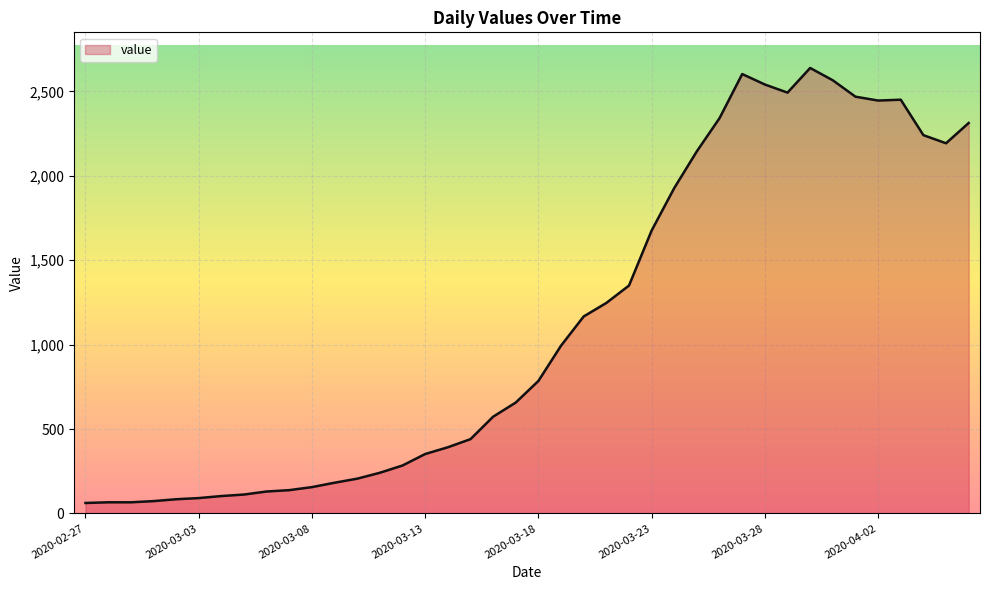

What is the difference between the maximum and minimum values?

2577